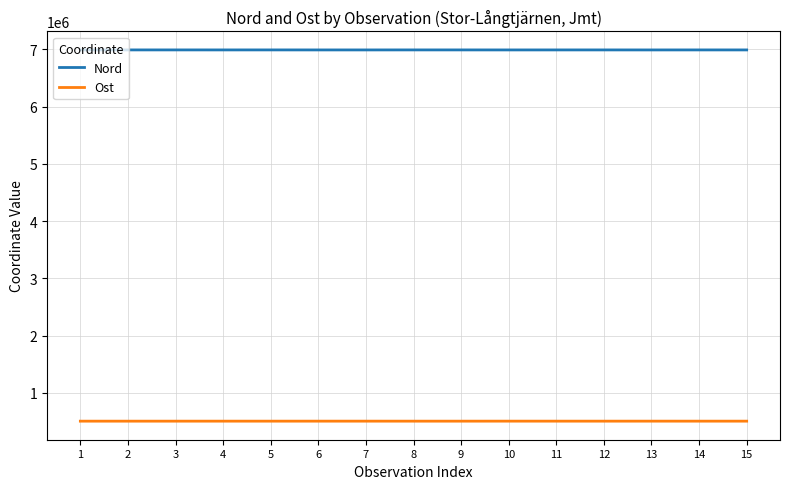

What is the average value of the Nord series?

6992588